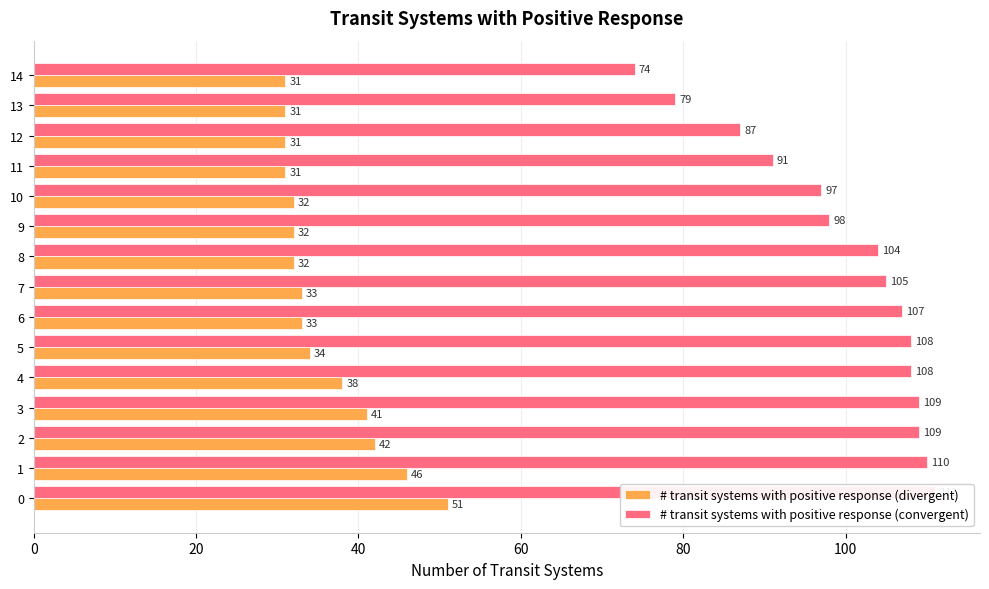

Rank the series at 11 from highest to lowest value.

# transit systems with positive response (convergent), # transit systems with positive response (divergent)